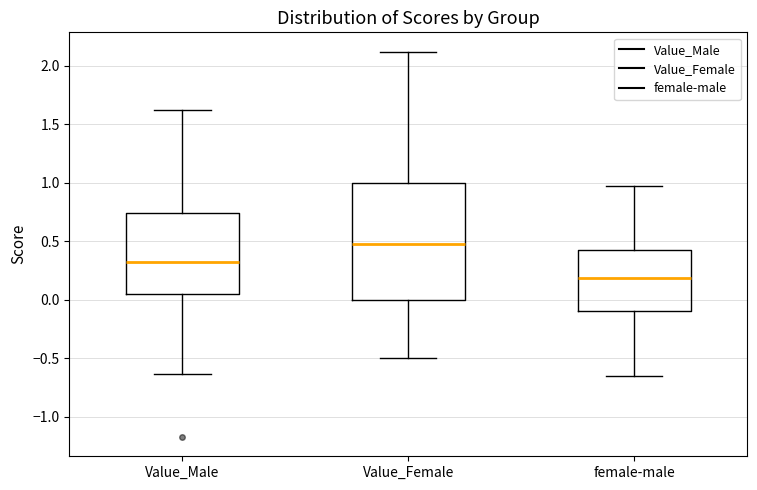

Reading left to right, read every box against the y-axis: the position of its median line, the range the box covers, and the ends of its whiskers. The values are not printed on the chart, so give them approximately, as read against the axis.

Value_Male: median 0.30, box 0.05 to 0.75, whiskers -0.65 to 1.60
Value_Female: median 0.50, box 0.00 to 1.00, whiskers -0.50 to 2.10
female-male: median 0.20, box -0.10 to 0.40, whiskers -0.65 to 0.95